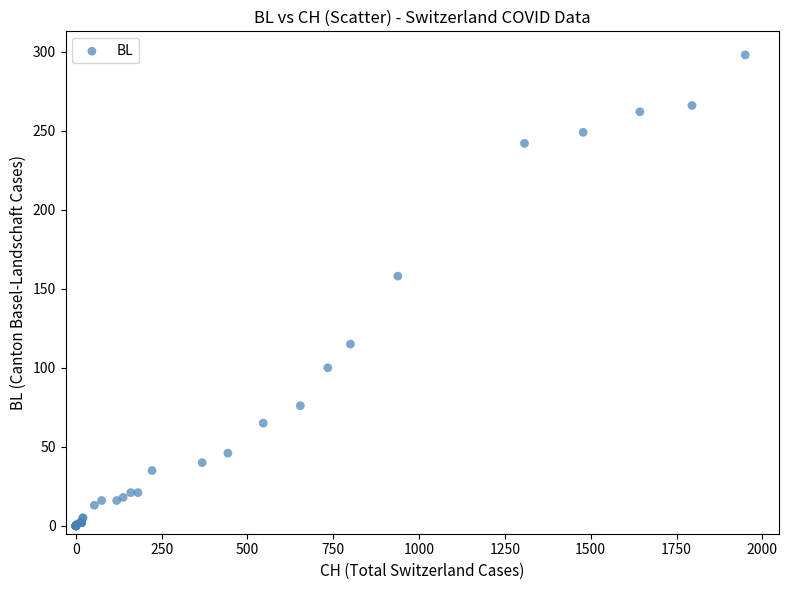

What Y value in the scatter plot is closest to 149?

158